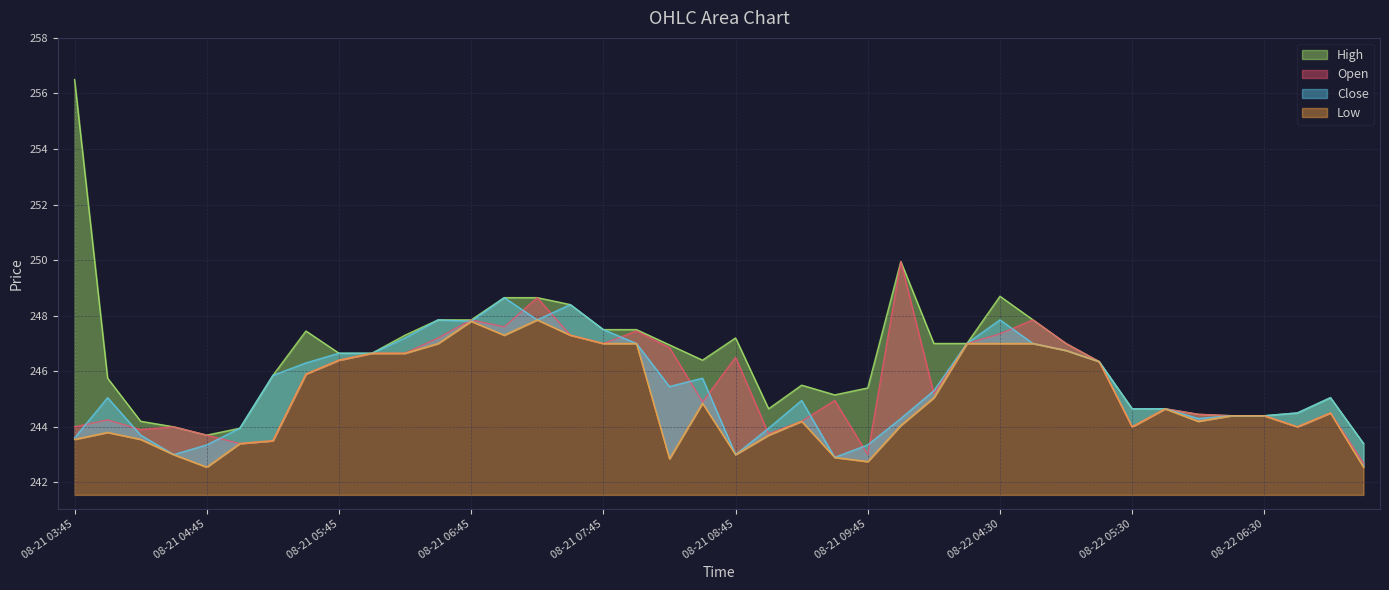

At which label does Low reach its minimum?

08-21 04:45